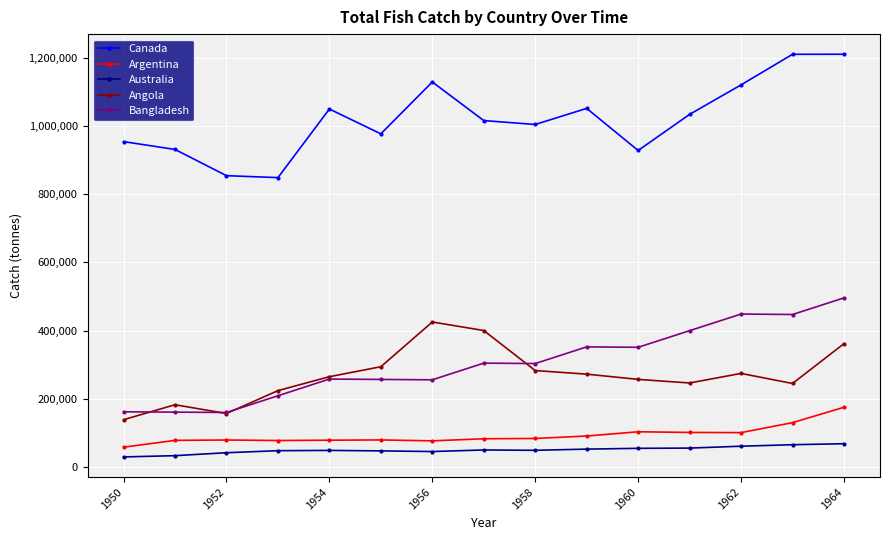

Is this an area chart (filled region under the line)?

No